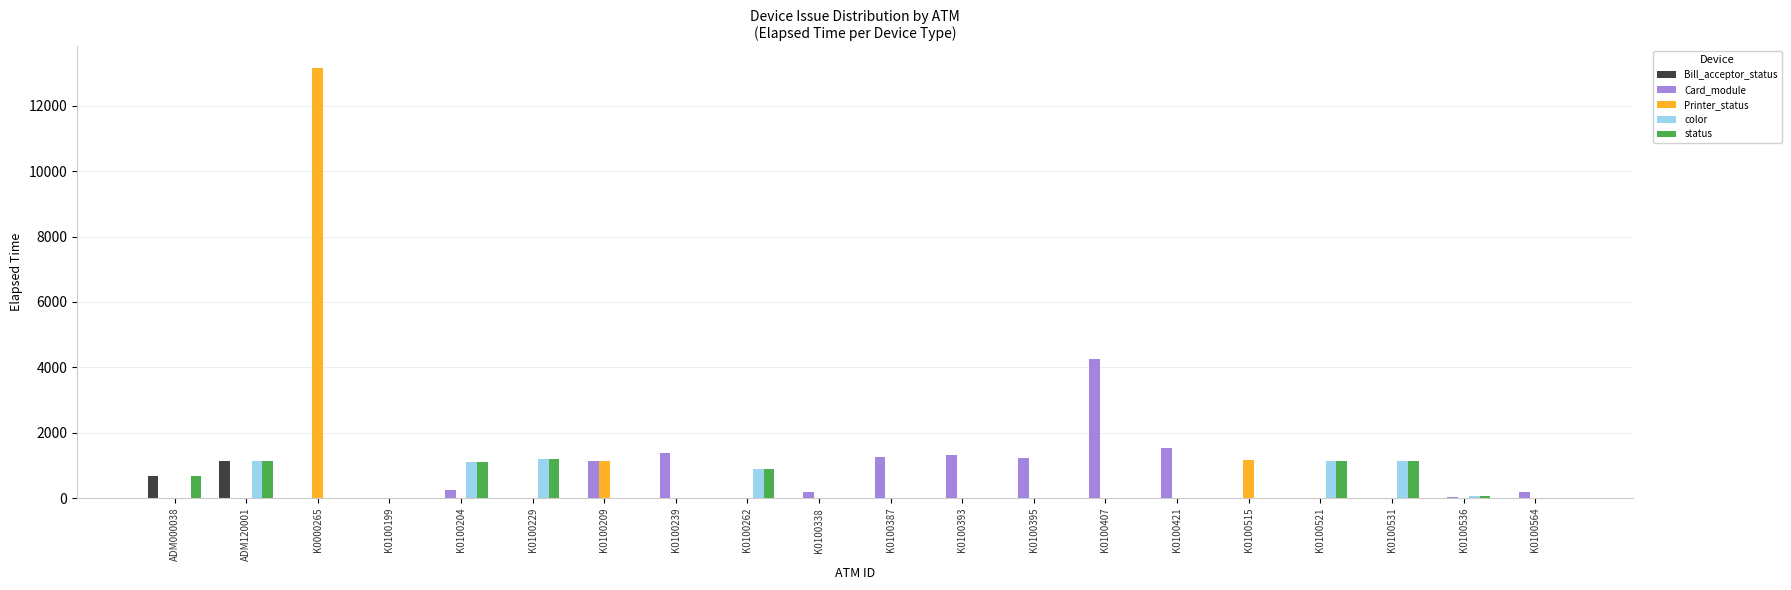

What is the maximum value for status?

1185